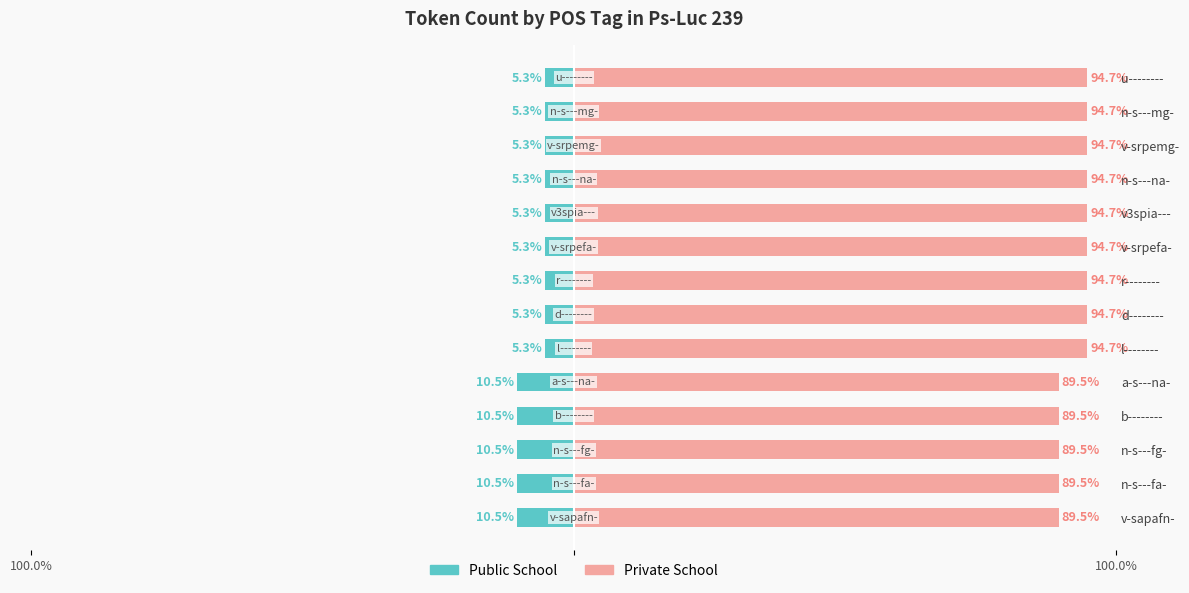

Between v-srpemg- and l--------, which is larger?

v-srpemg-